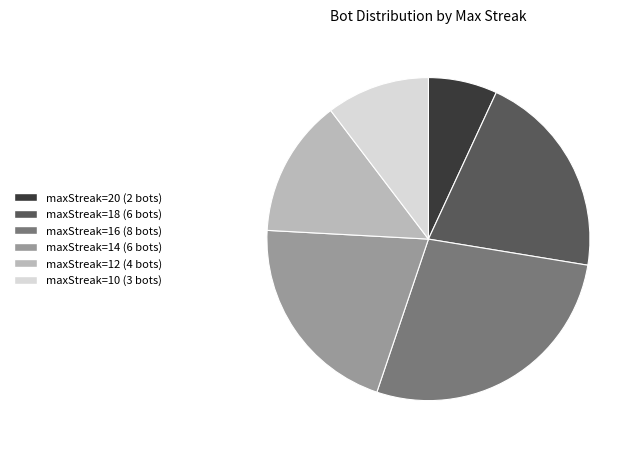

Which slice is the smallest?

maxStreak=20 (2 bots)